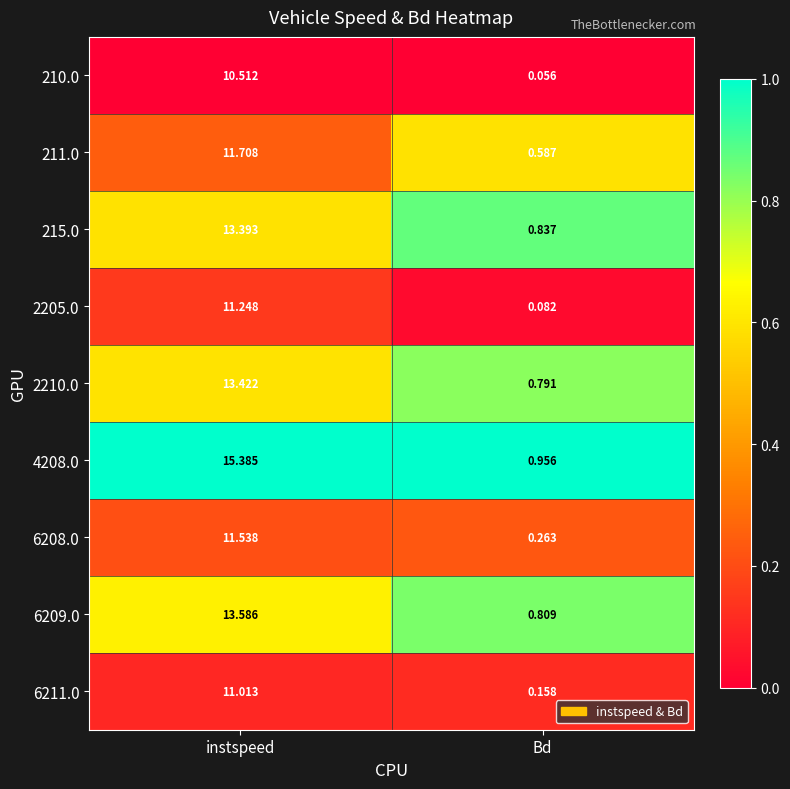

At which label does 2210.0 reach its minimum?

Bd